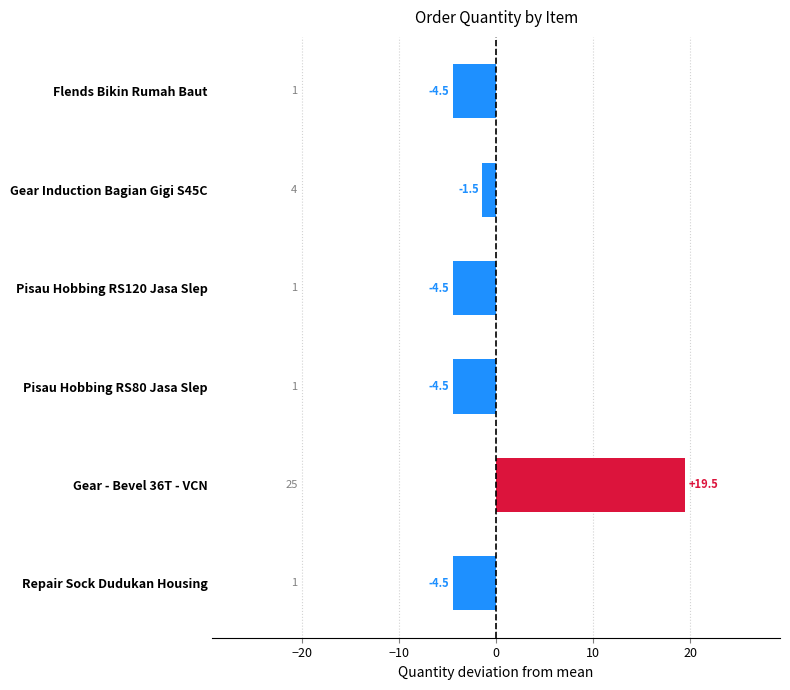

The chart shows a value of -4.5 at Flends Bikin Rumah Baut. True or false?

True